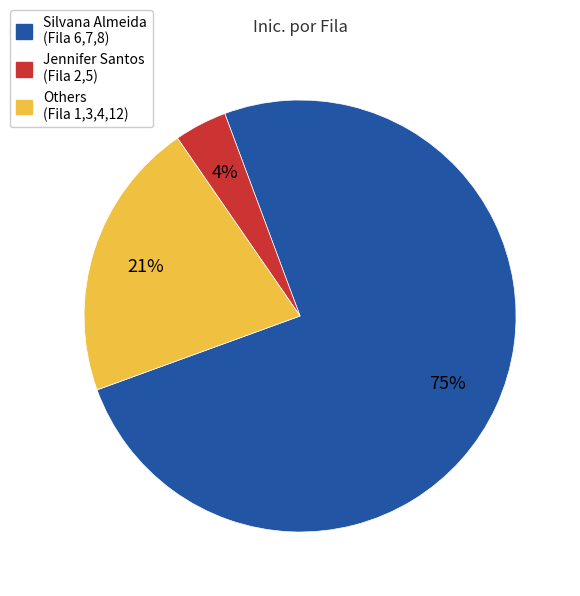

Does any single category account for the majority?

Yes